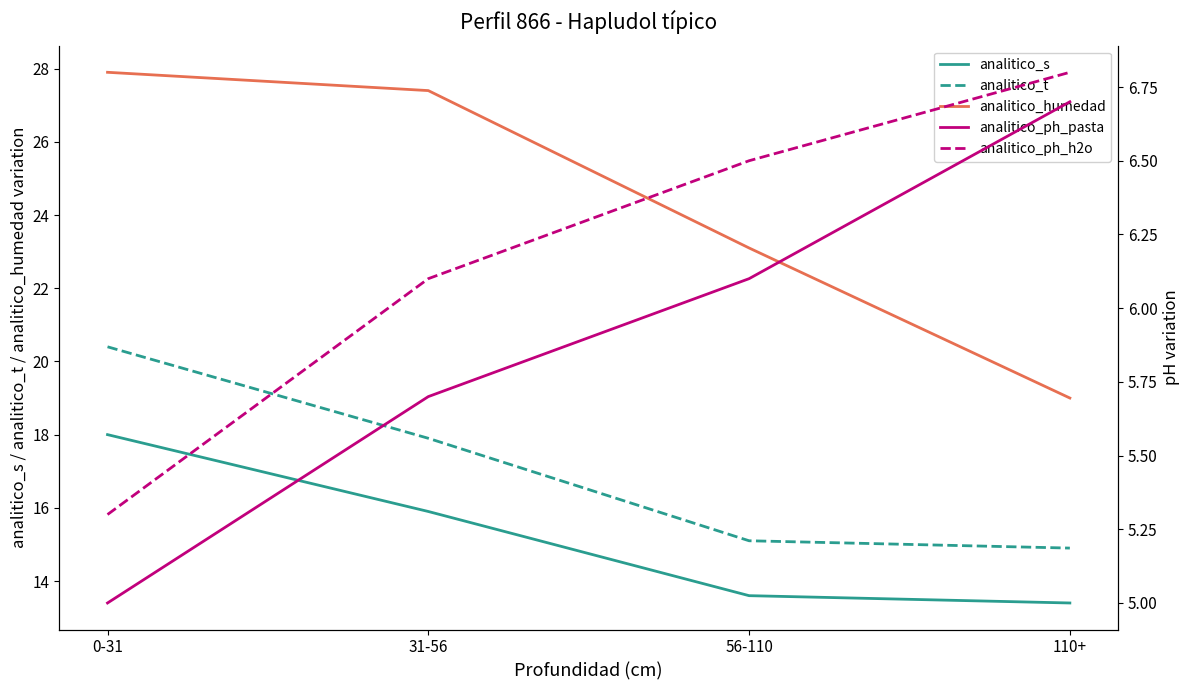

True or false: analitico_humedad has a value of 38.8 at 31-56.

False